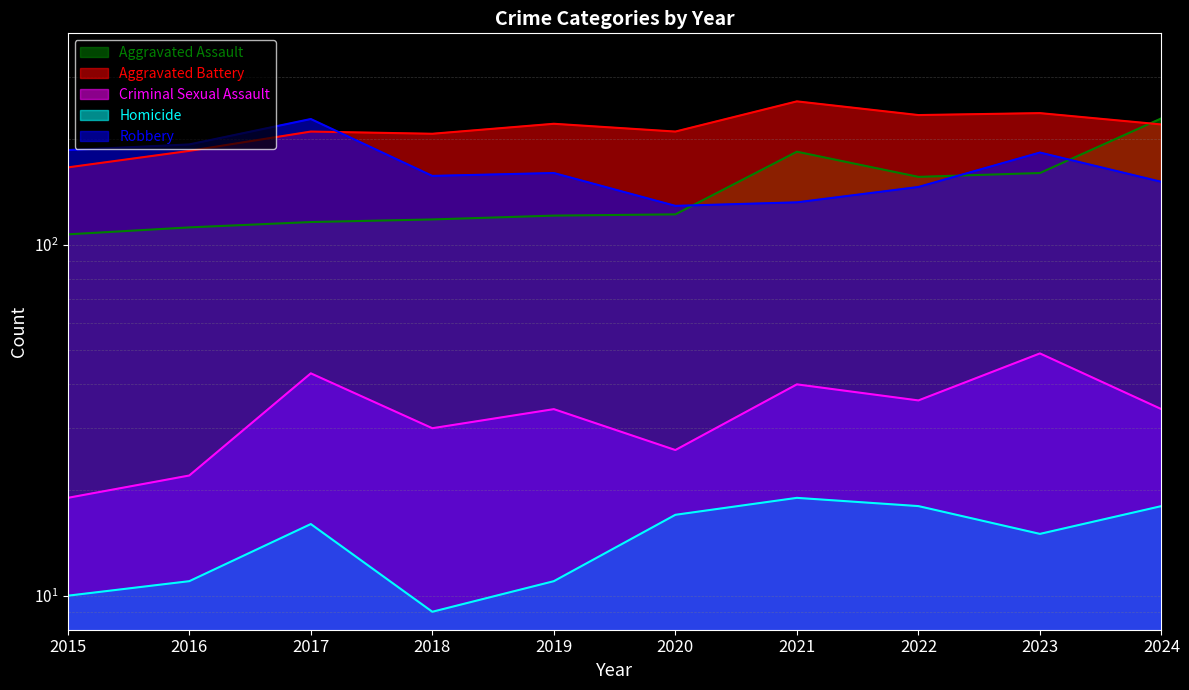

How many lines are shown in the chart?

5